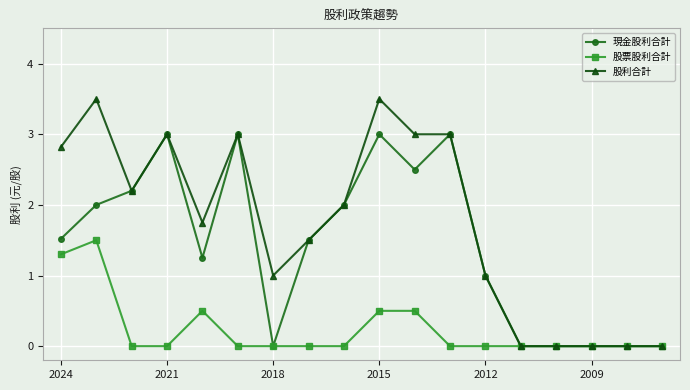

How many series are shown in this chart?

3